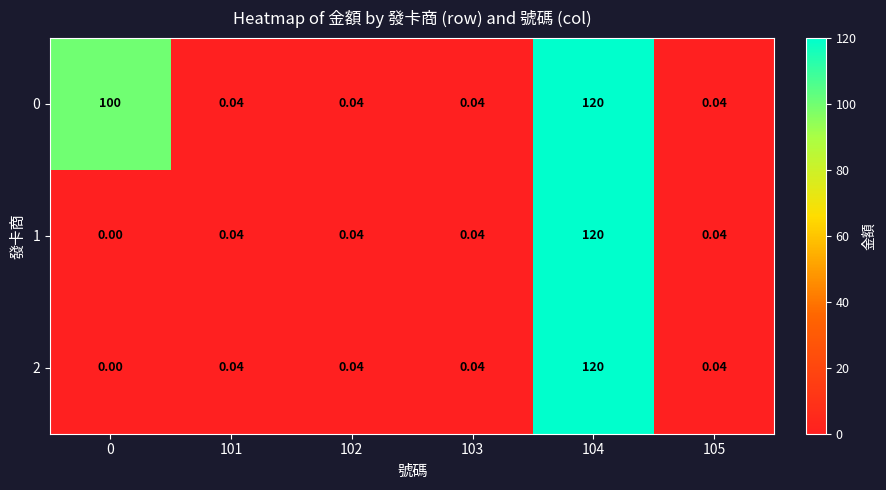

Count the number of data series in this chart.

3